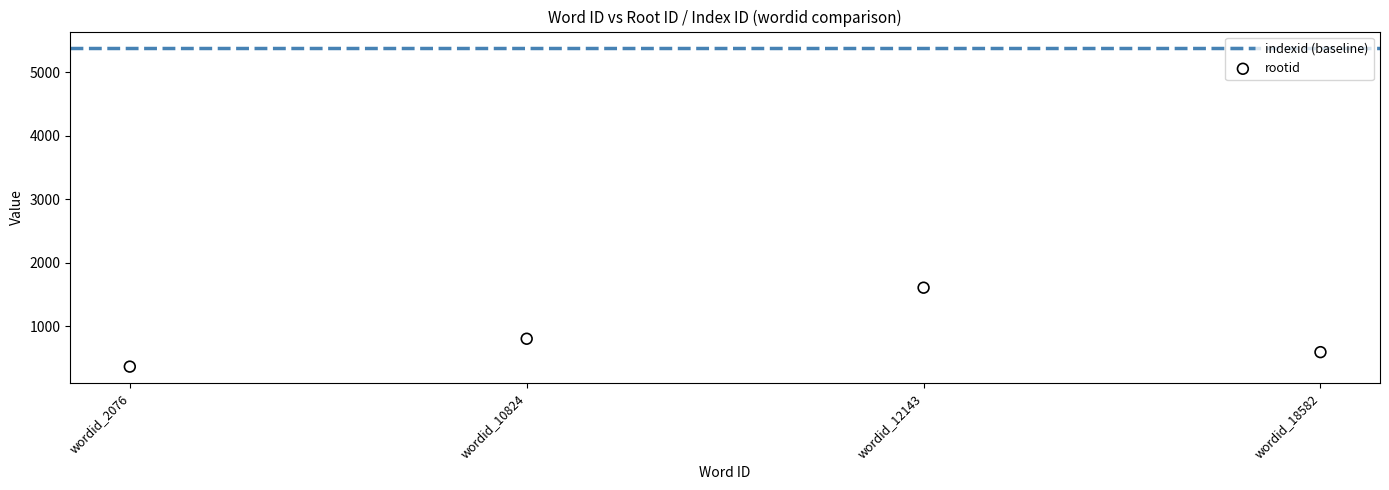

What is the range of Y values (max minus min)?

1243